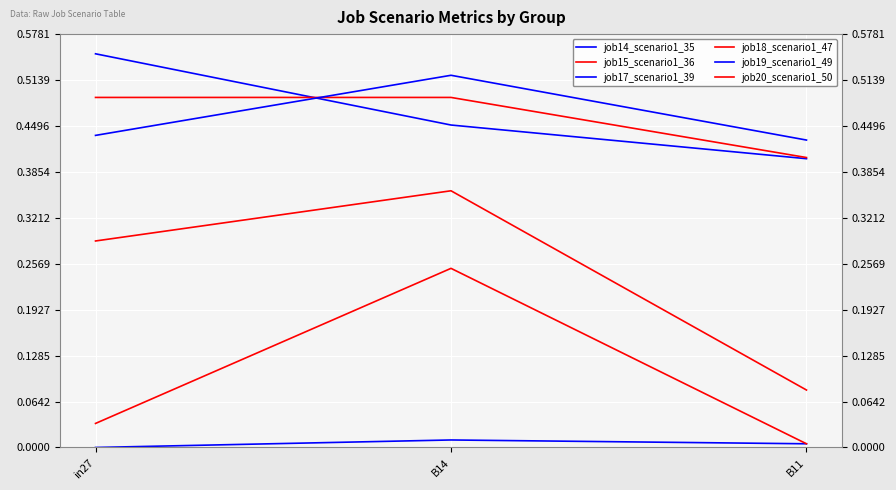

Between B11 and B14, which is larger?

B14